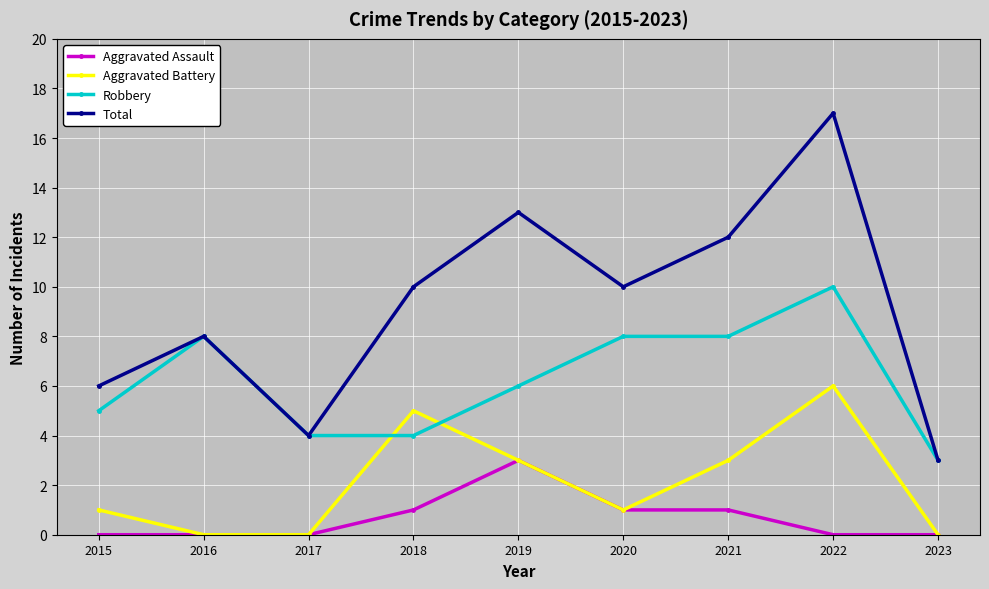

True or false: Robbery and Aggravated Assault intersect in this chart.

False